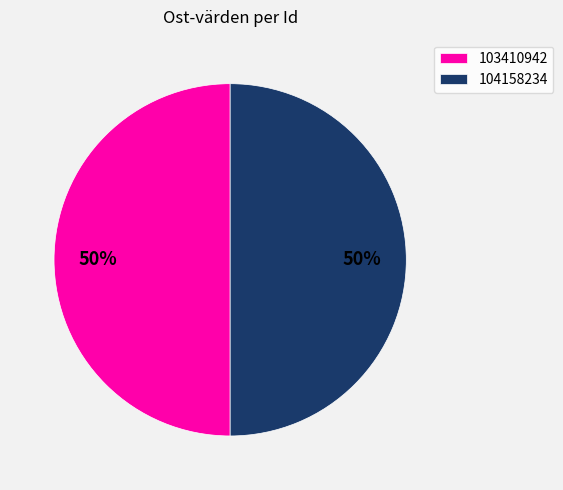

To the nearest percent, what percentage of the pie is 104158234?

50%